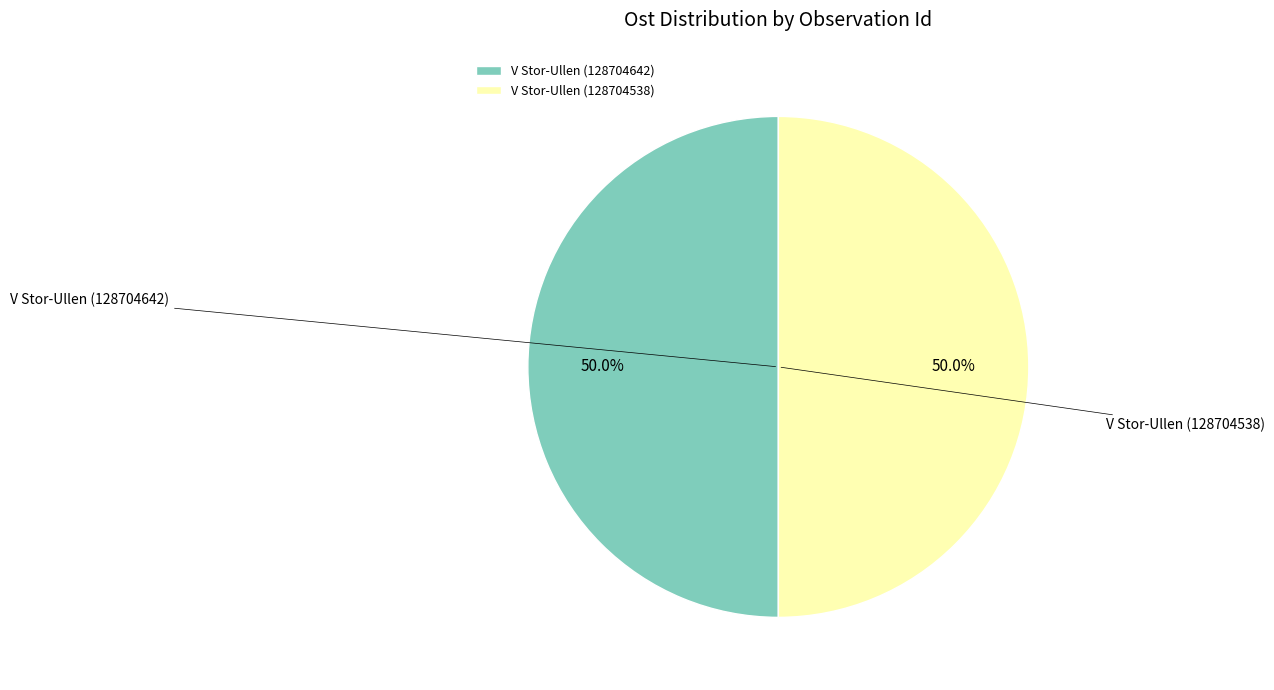

What is the ratio of the value at V Stor-Ullen (128704642) to the value at V Stor-Ullen (128704538)?

1.0